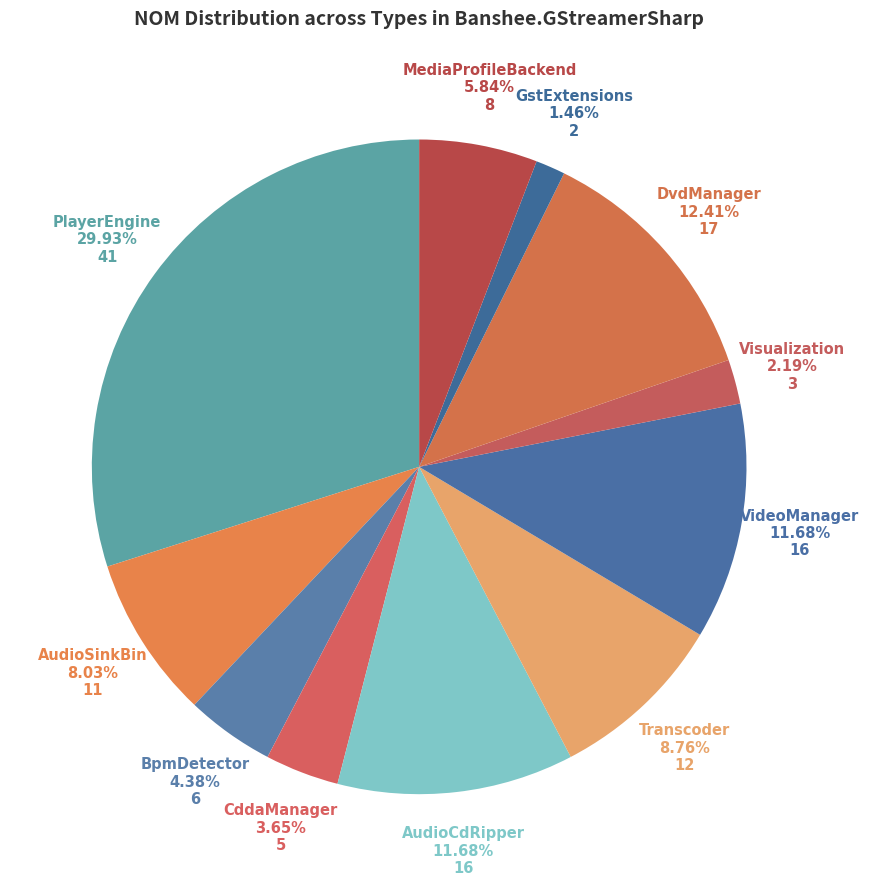

How many segments does this pie chart have?

11